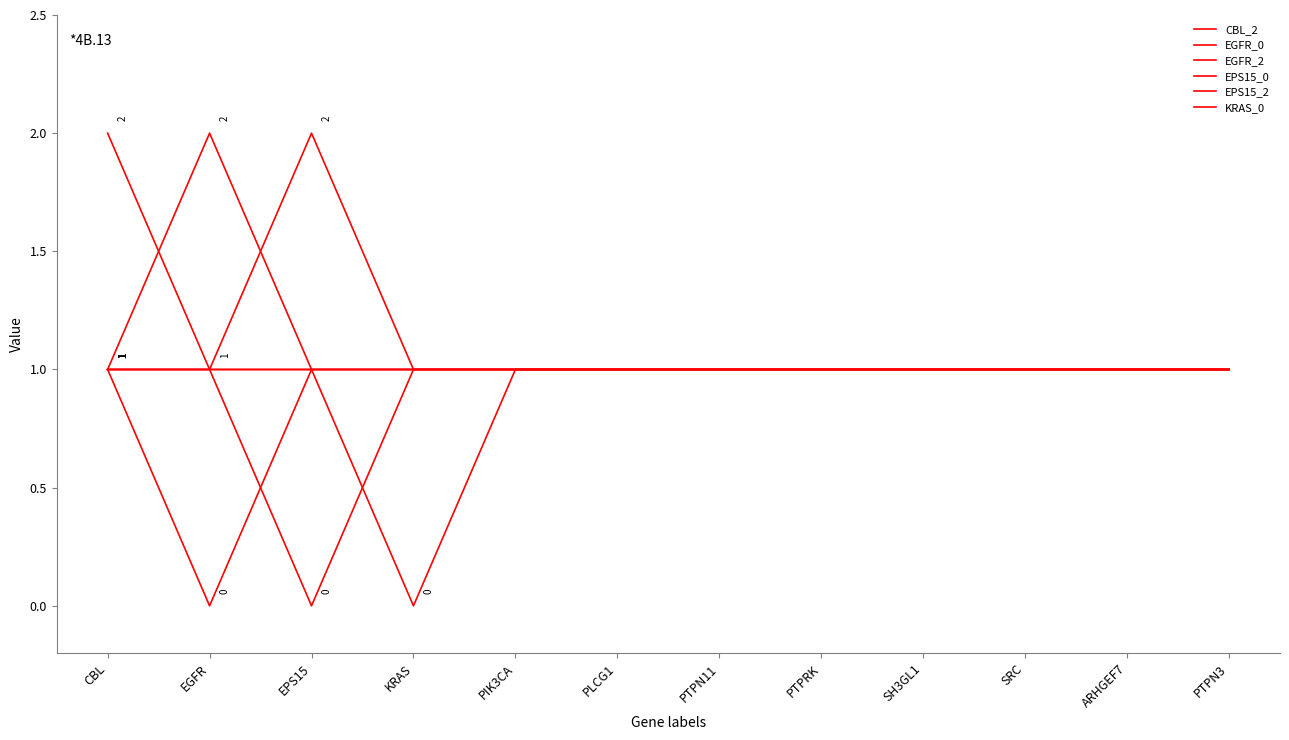

List the labels in order of EPS15_0 value, smallest first.

EPS15, CBL, EGFR, KRAS, PIK3CA, PLCG1, PTPN11, PTPRK, SH3GL1, SRC, ARHGEF7, PTPN3